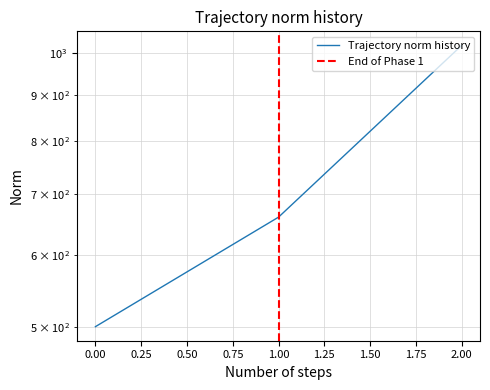

Does the chart display data point markers on the line(s)?

No